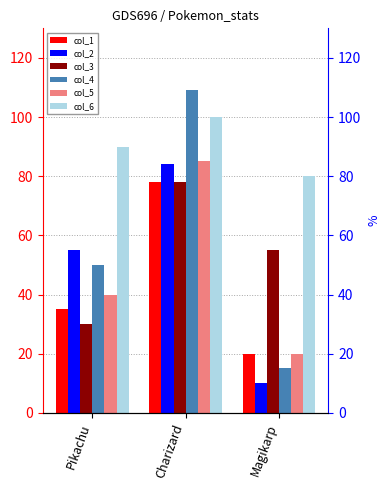

What is the value of the col_1 bar at the 2nd from the left?

78